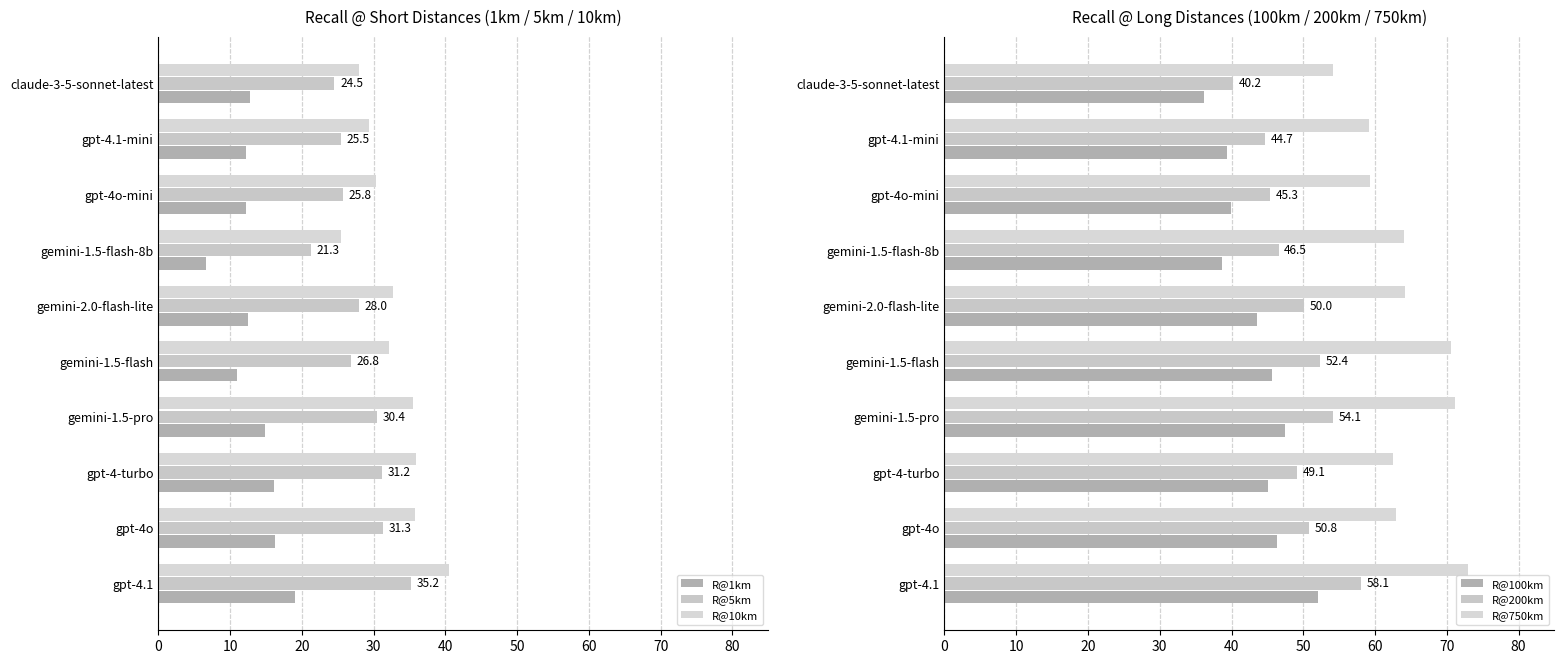

The R@750km series shows 106.0 at gpt-4o. True or false?

False